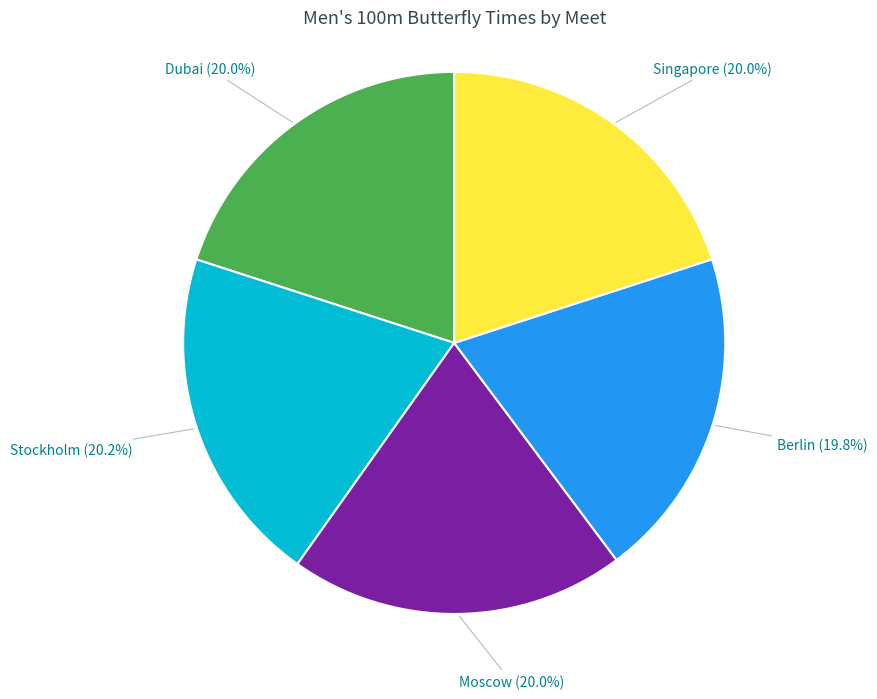

Does any single category account for the majority?

No